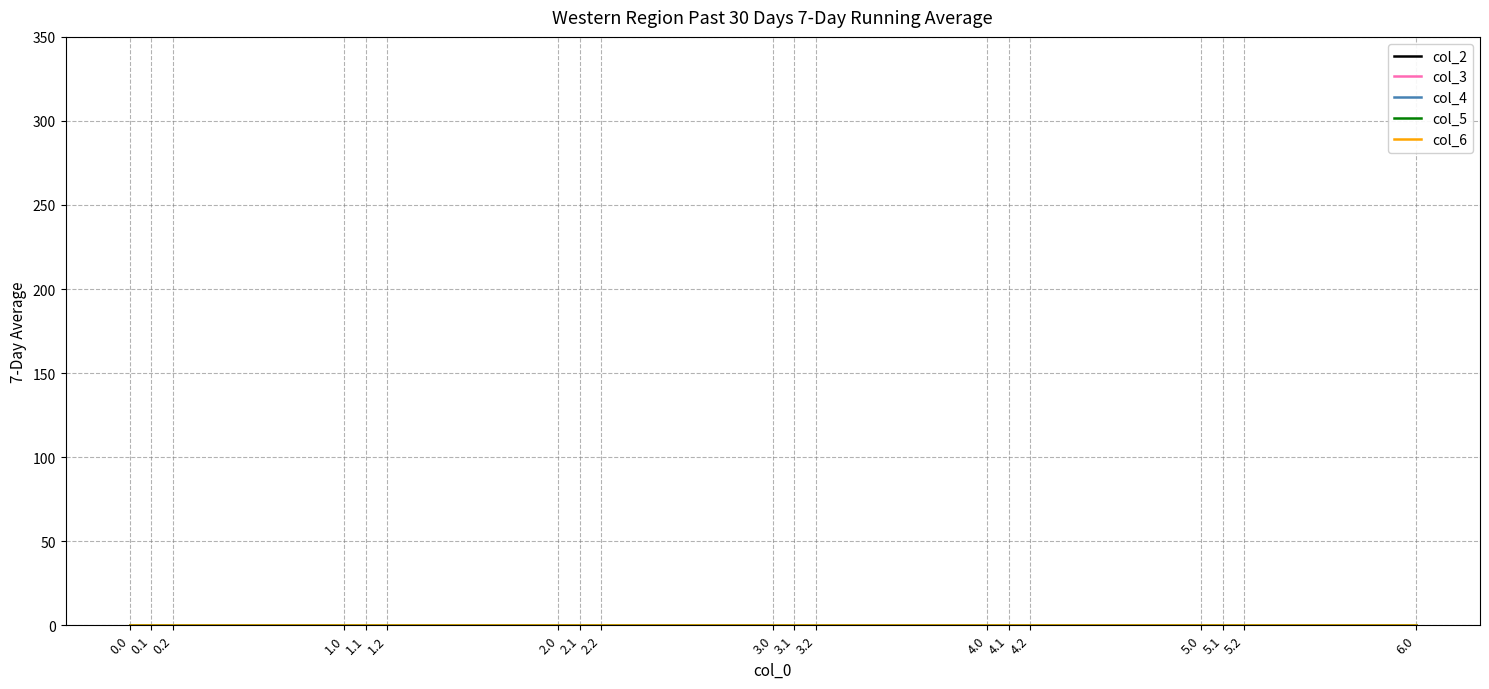

True or false: col_0 has a value of 2.3 at 0.0.

False